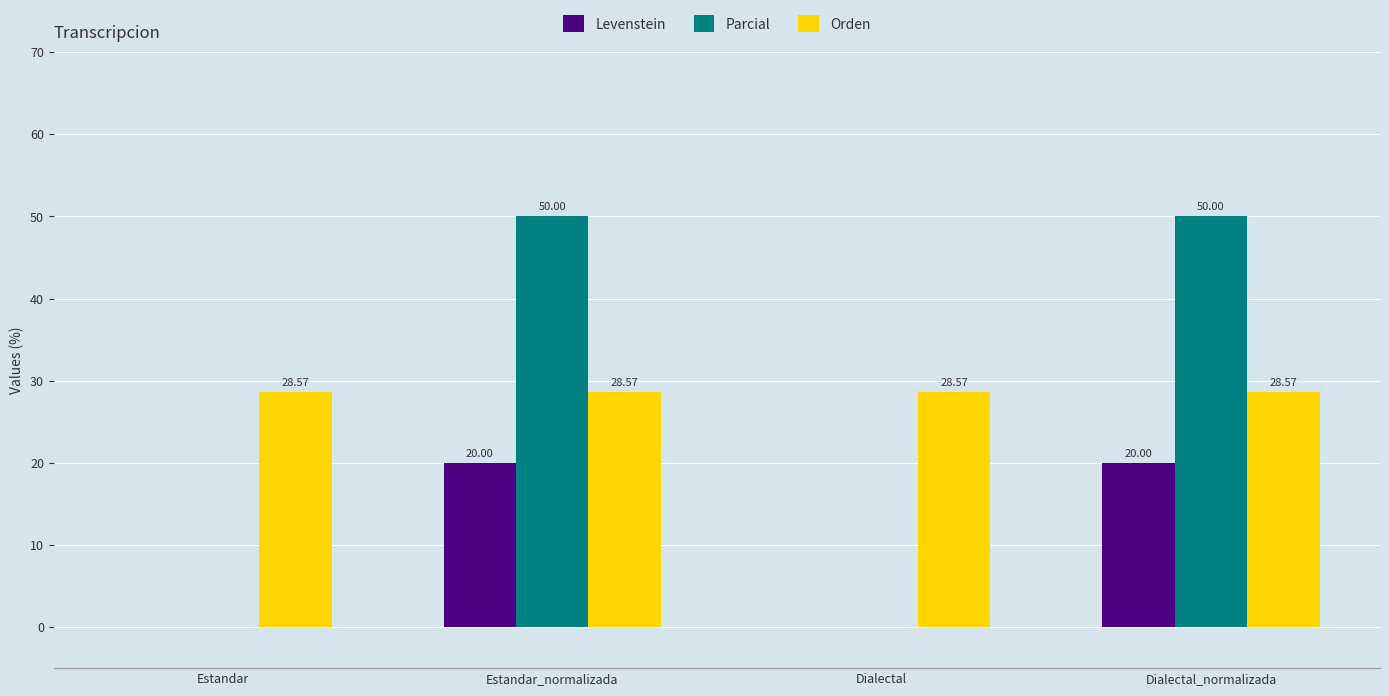

Read the Parcial value at Dialectal_normalizada.

50.0